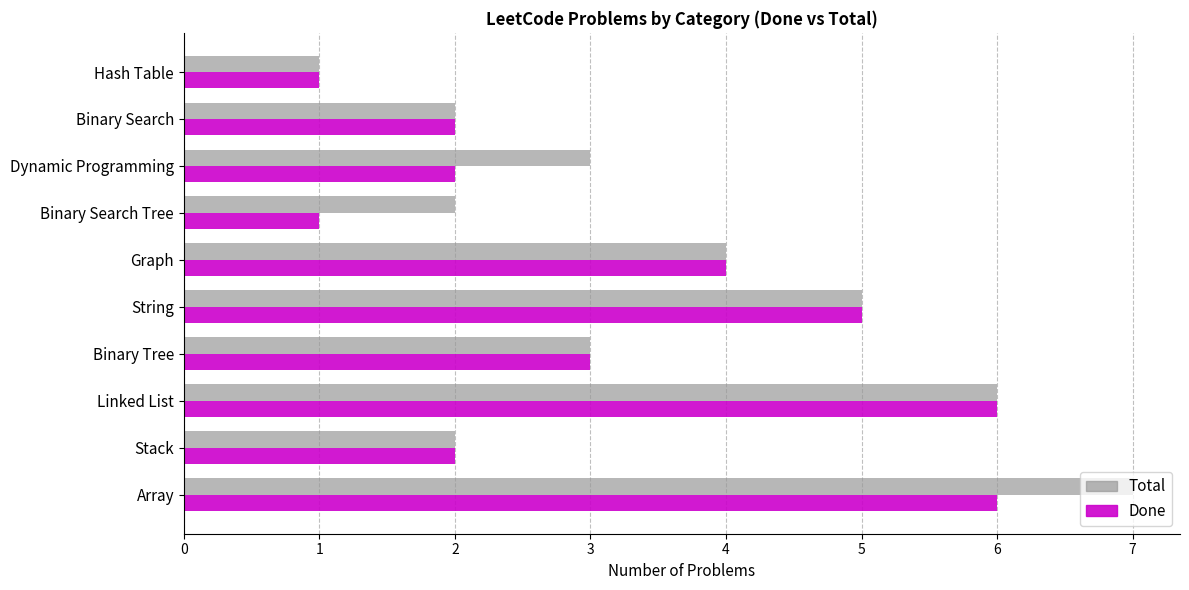

What is the total value across all series at Binary Search Tree?

3